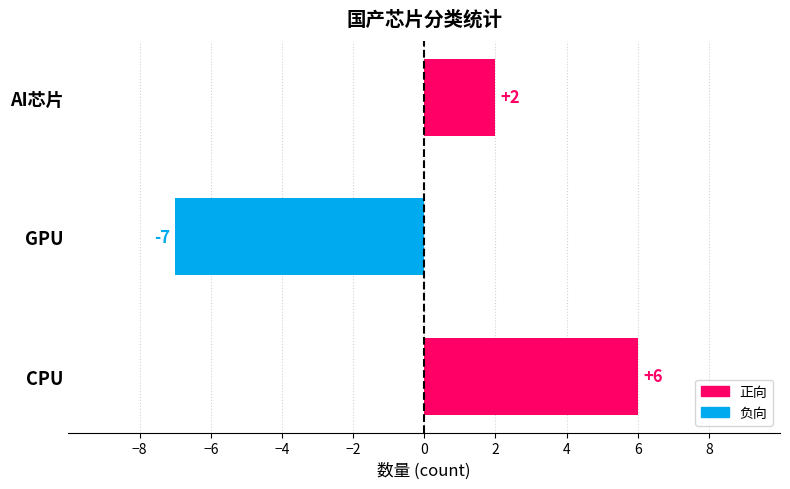

Count the values in the range -7 to 6.

3